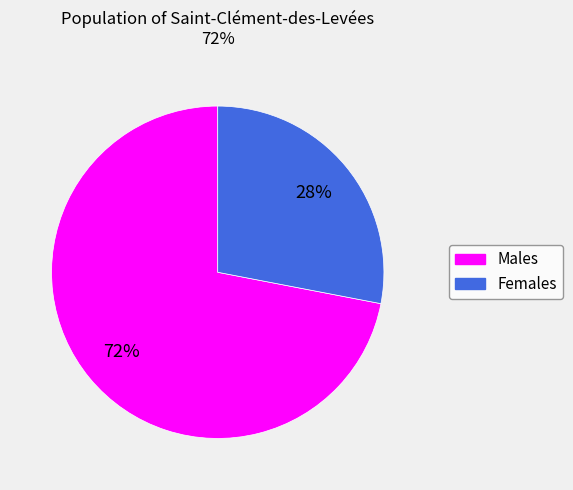

Is there a majority slice in this chart?

Yes